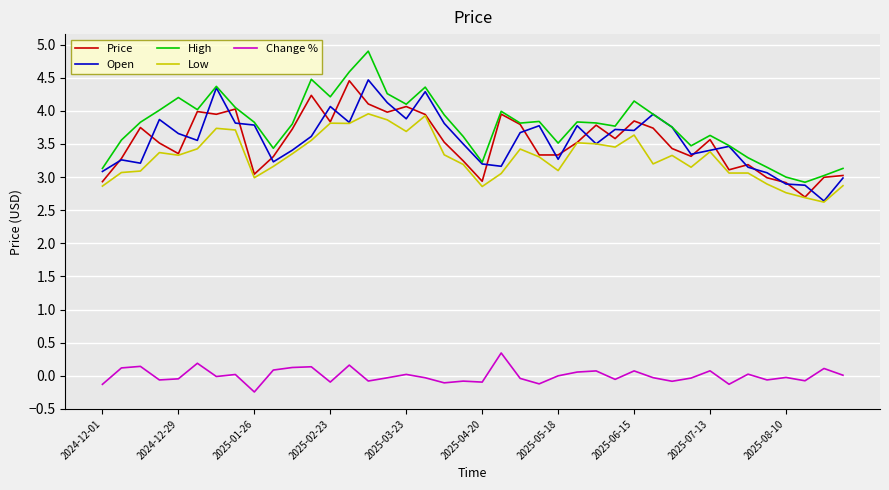

What is the maximum value shown in the chart?

4.9